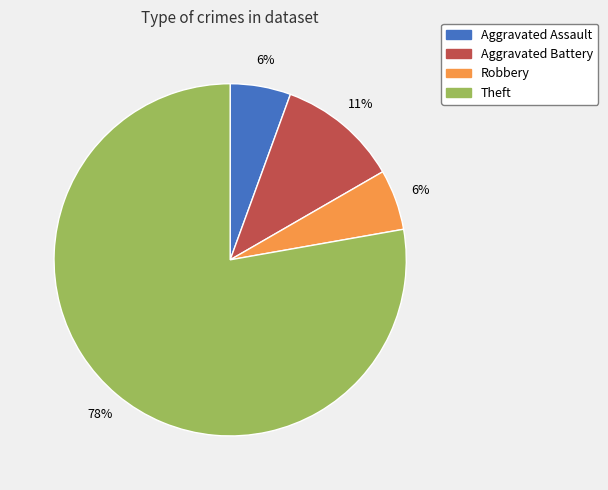

The Theft slice represents 78% of the pie. True or false?

True